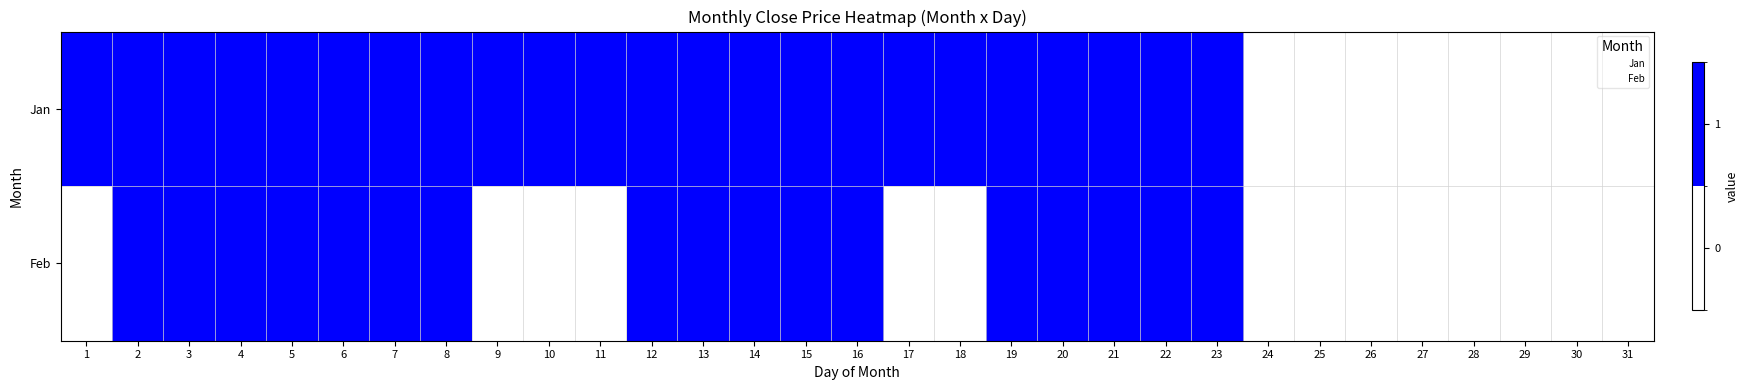

Reading left to right, transcribe all the data shown in this chart.

1: 1	1	1	1	1	1	1	1	1	1	1	1	1	1	1	1	1	1	1	1	1	1	1	0	0	0	0	0	0	0	0
2: 0	1	1	1	1	1	1	1	0	0	0	1	1	1	1	1	0	0	1	1	1	1	1	0	0	0	0	0	0	0	0